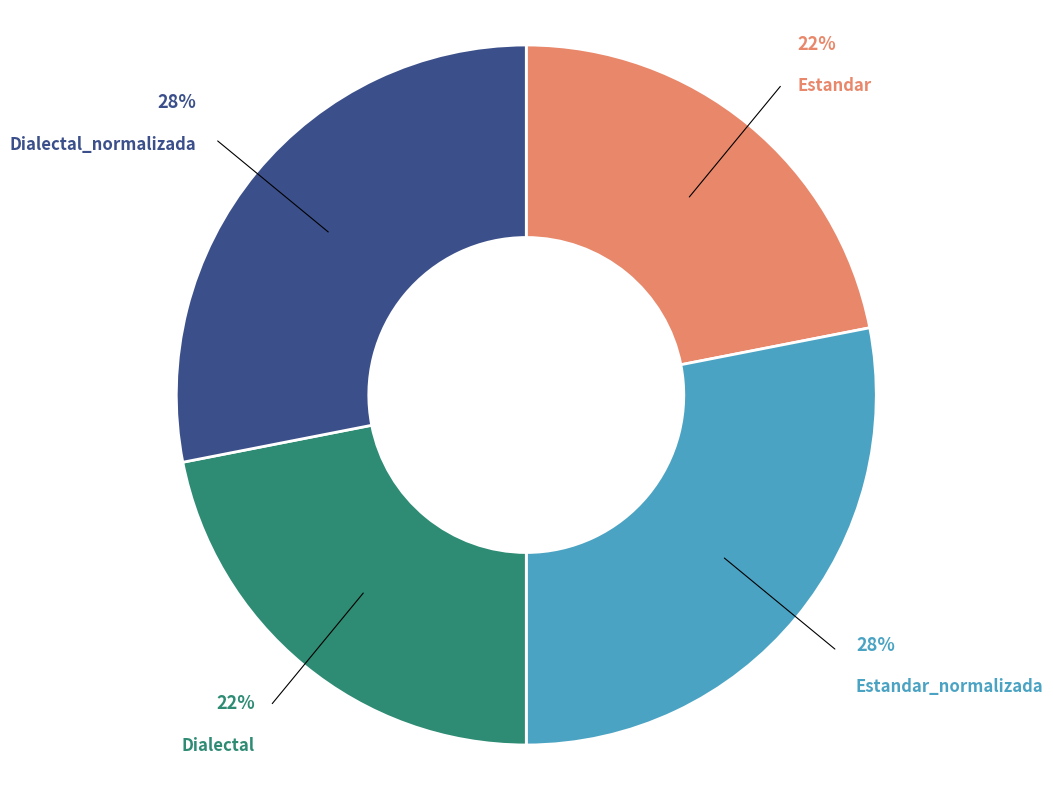

To the nearest percent, what is the average slice percentage?

25%